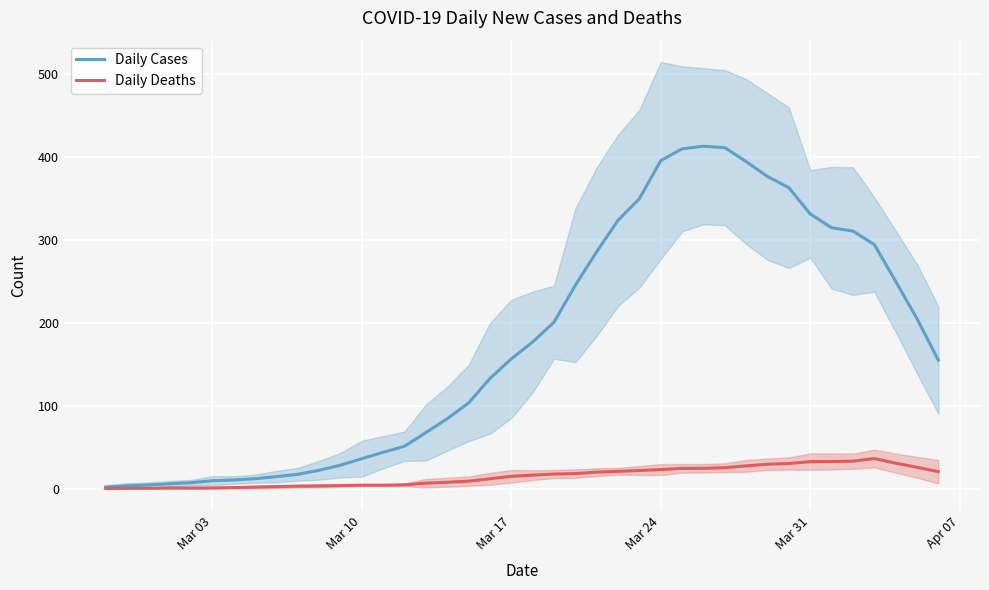

What is the difference between the maximum and minimum values in the Daily Cases series?

411.0